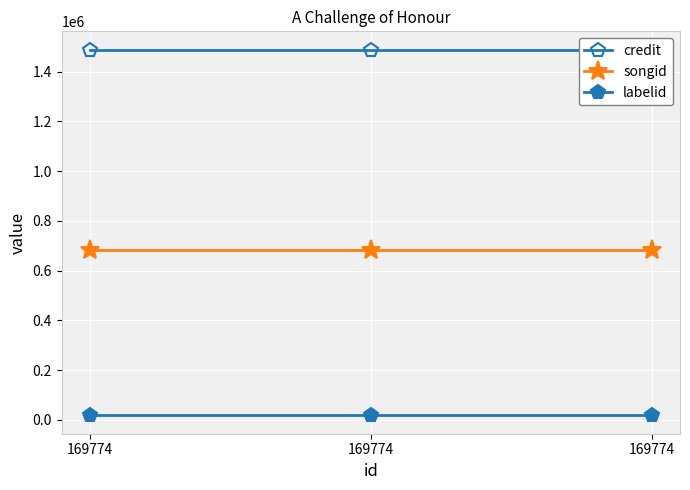

At which category is the sum across all series the highest?

169774